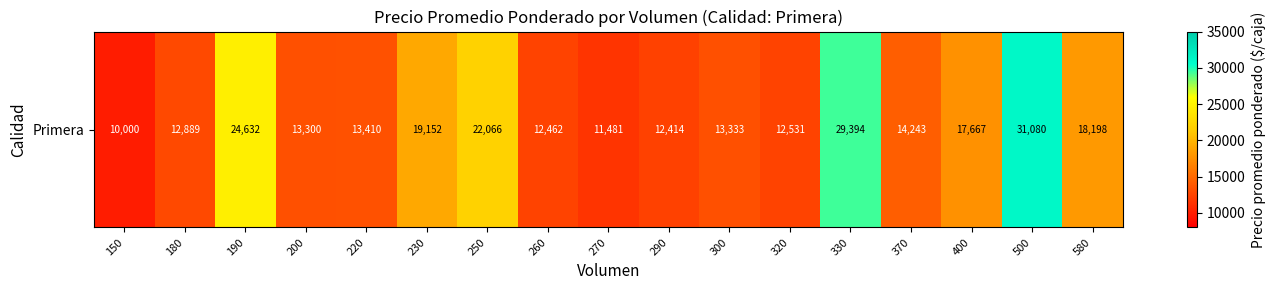

The chart shows a value of 18198.5 at 580. True or false?

True